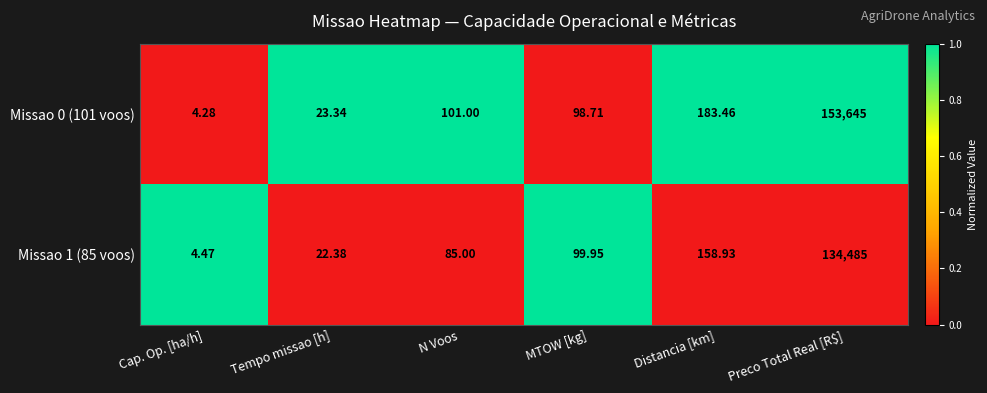

Which label corresponds to the largest value in the chart?

Preco Total Real [R$]